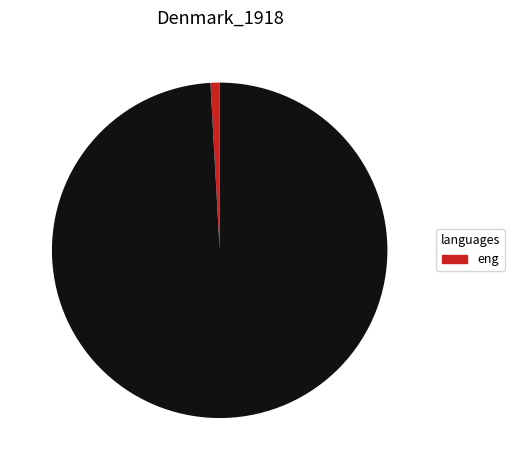

Does any single category account for the majority?

Yes